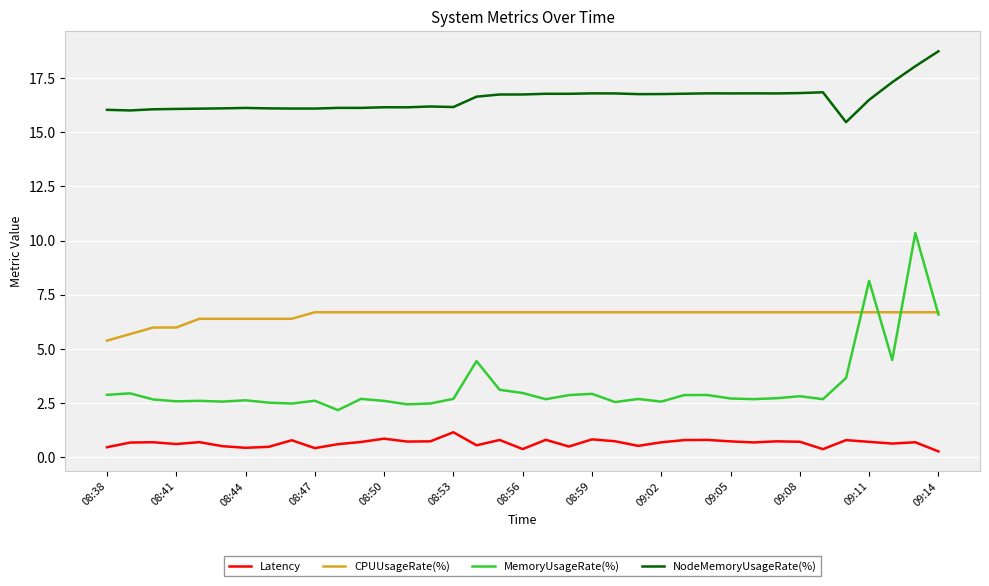

True or false: Latency and NodeMemoryUsageRate(%) cross at least once.

False